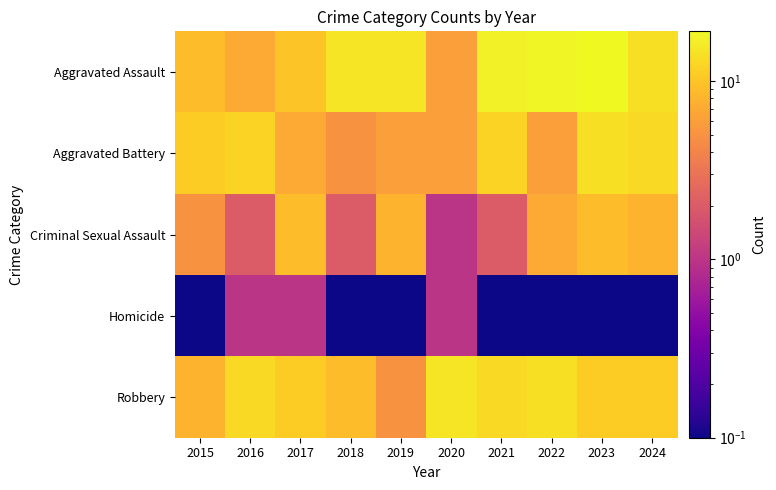

At which category is the sum across all series the highest?

2023